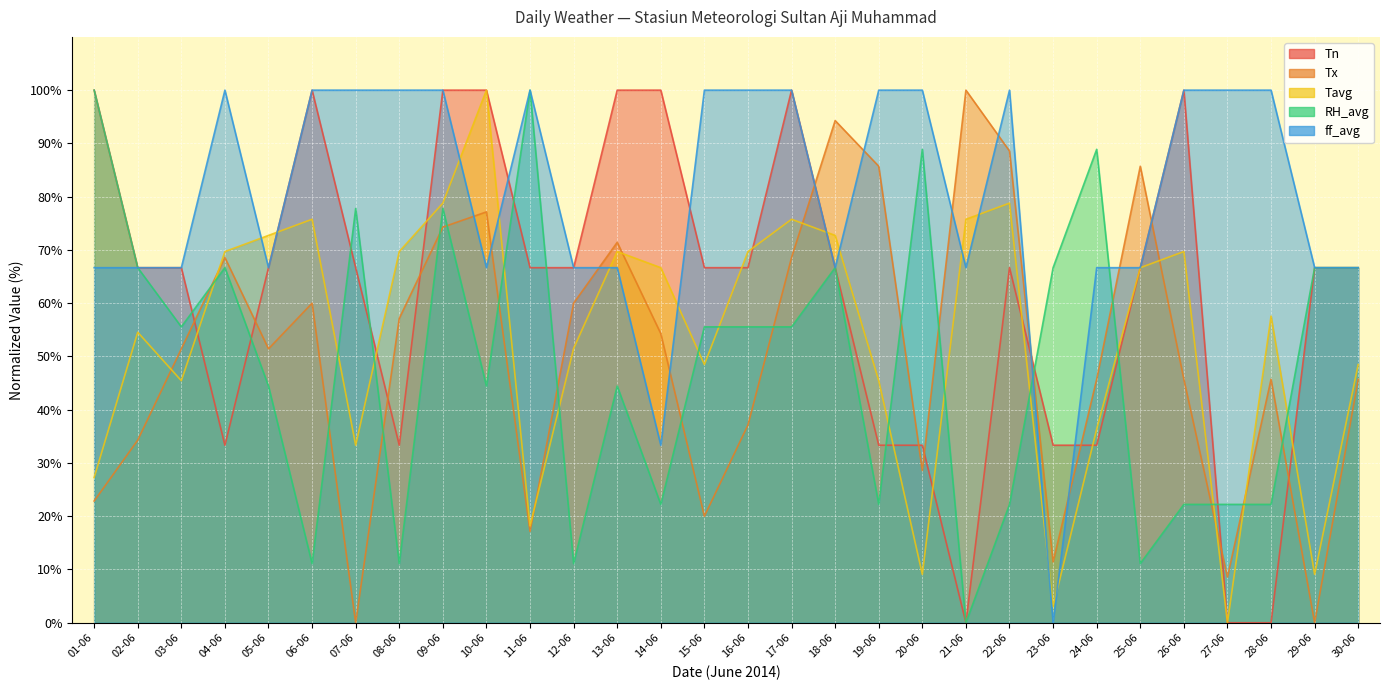

At which category does Tx reach its first local valley?

05-06